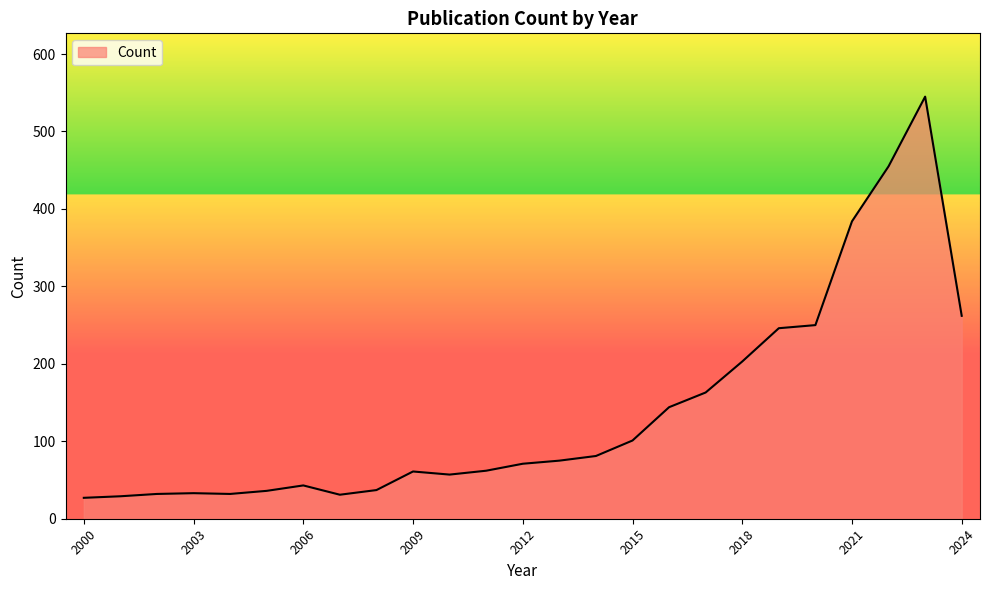

What is the minimum value shown in the chart?

27